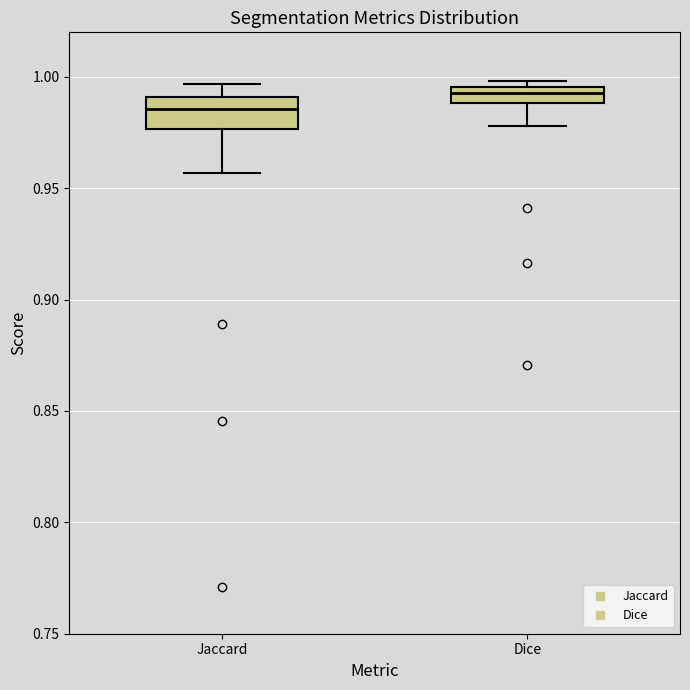

Which box is the tallest, from its lower edge to its upper edge?

Jaccard